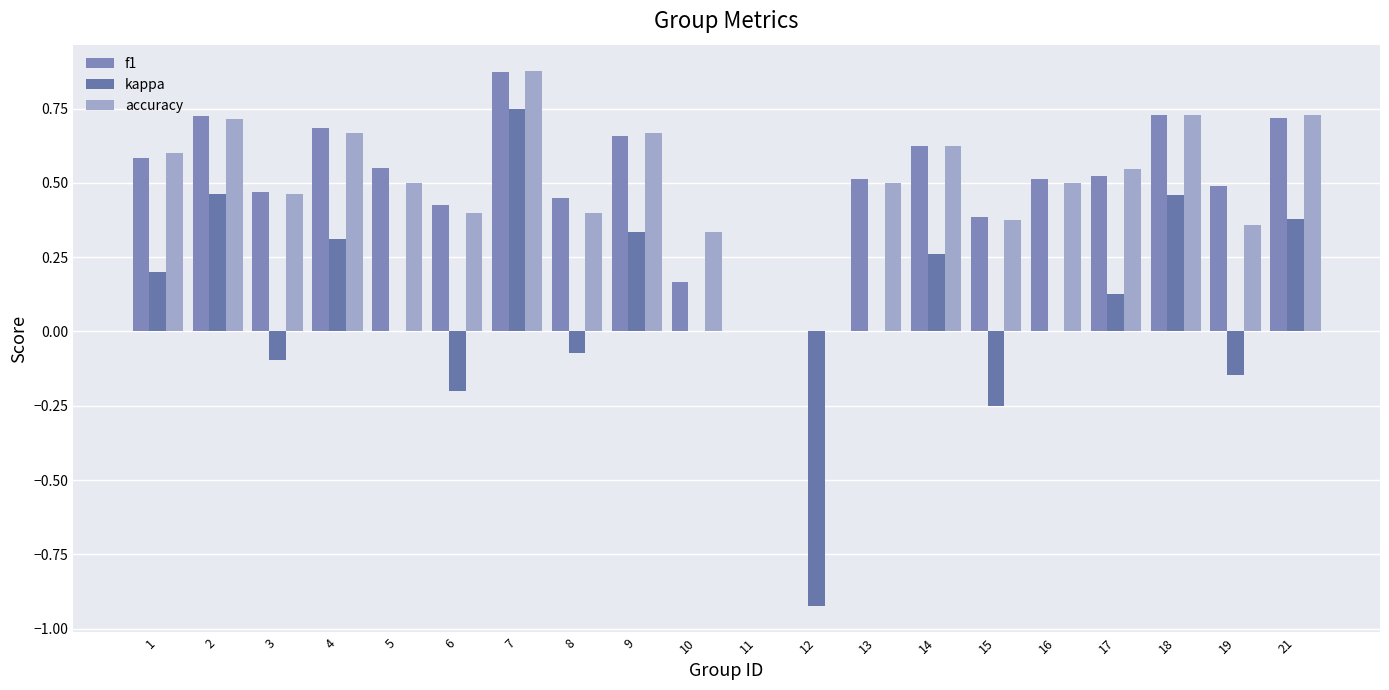

Does the chart contain stacked bars?

No